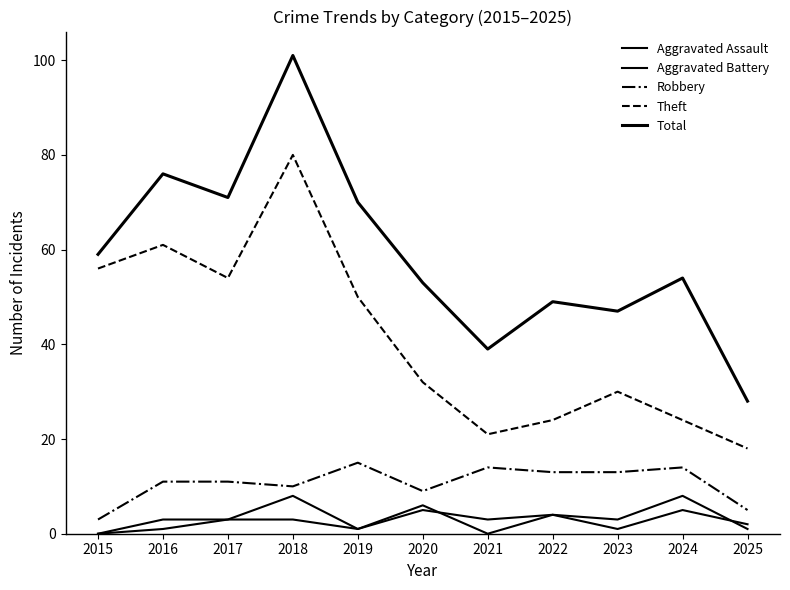

Does the chart have visible grid lines?

No